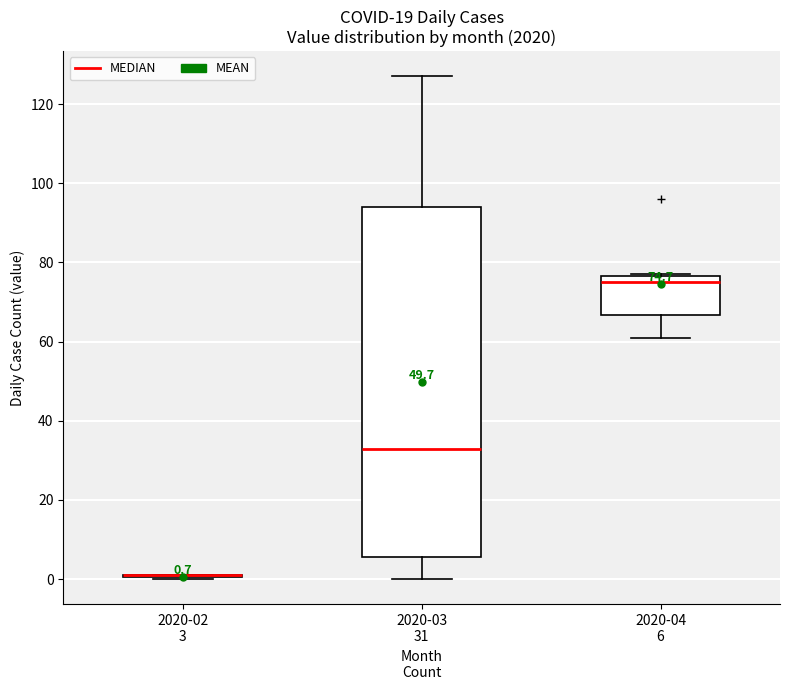

Which box is the tallest, from its lower edge to its upper edge?

2020-03 31